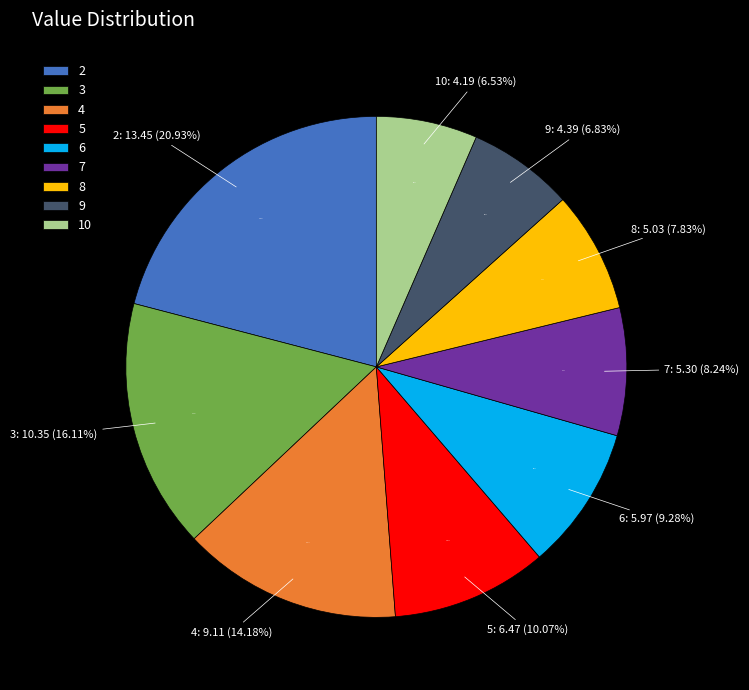

How many slices are in this pie chart?

9